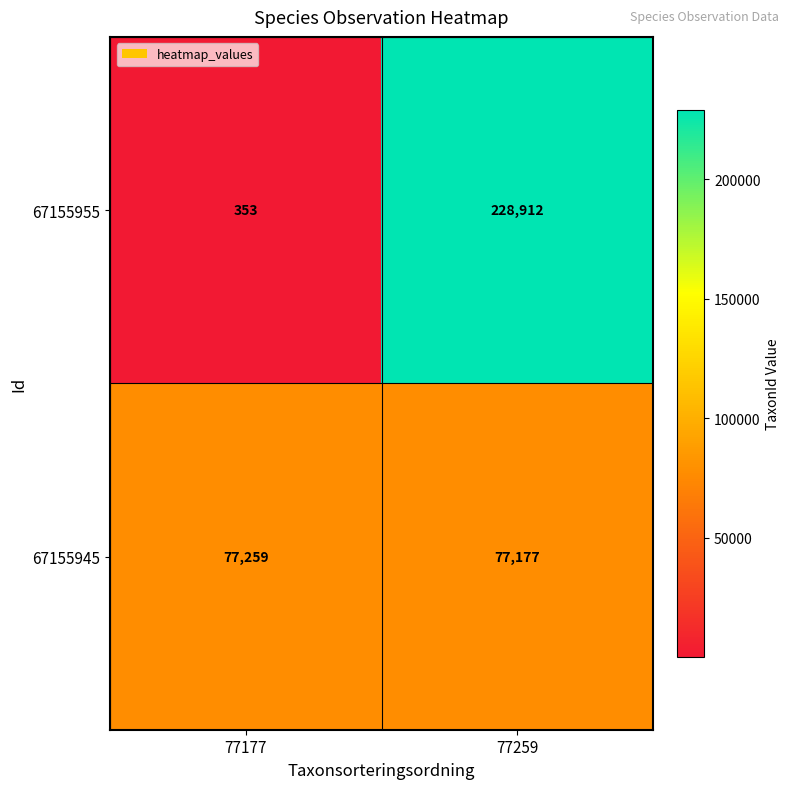

How many distinct data groups are displayed?

2